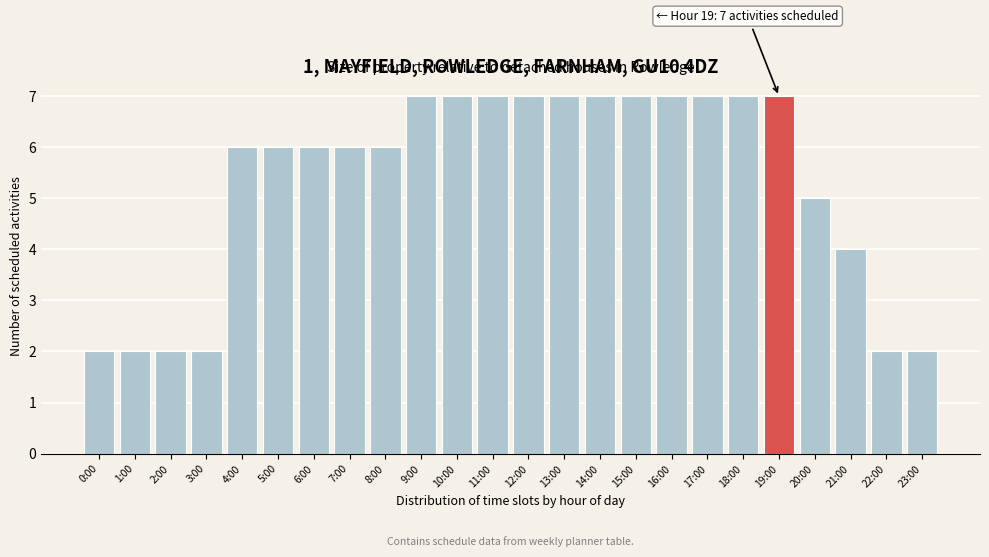

Reading left to right, list all the values displayed in this chart.

0:00=2	1:00=2	2:00=2	3:00=2	4:00=6	5:00=6	6:00=6	7:00=6	8:00=6	9:00=7	10:00=7	11:00=7	12:00=7	13:00=7	14:00=7	15:00=7	16:00=7	17:00=7	18:00=7	19:00=7	20:00=5	21:00=4	22:00=2	23:00=2